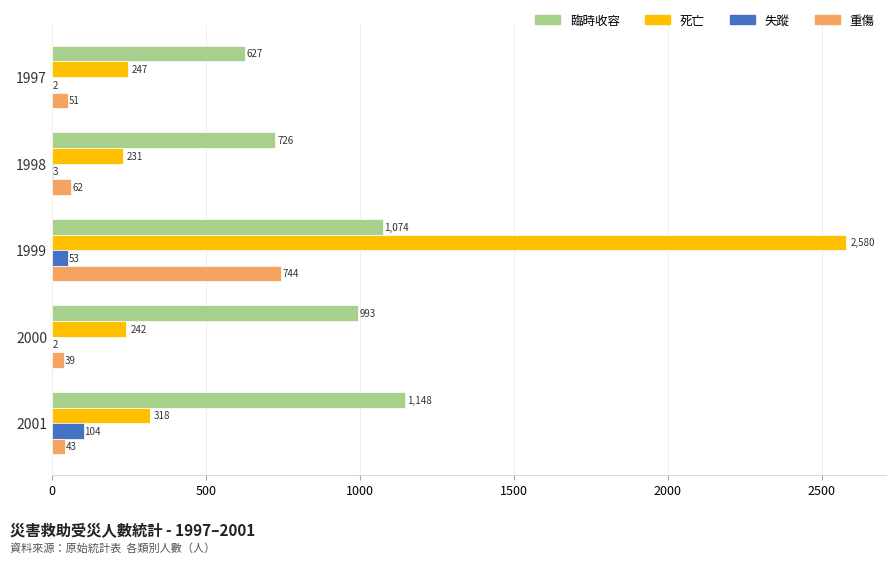

Which series changed the most between 1999 and 2000?

死亡